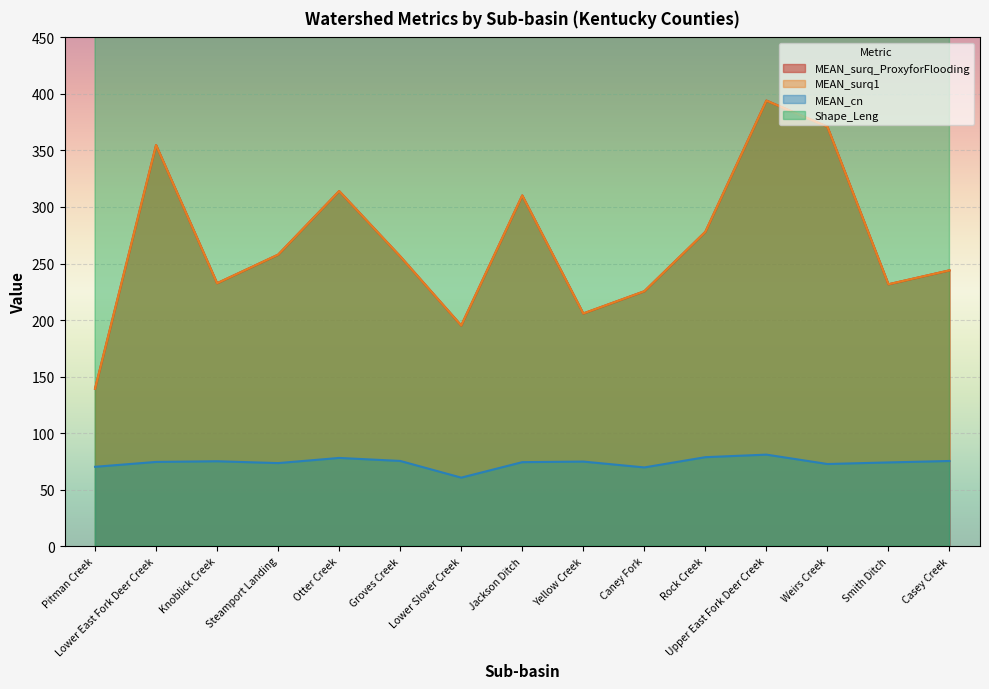

Which label corresponds to the smallest value in the chart?

Lower Slover Creek